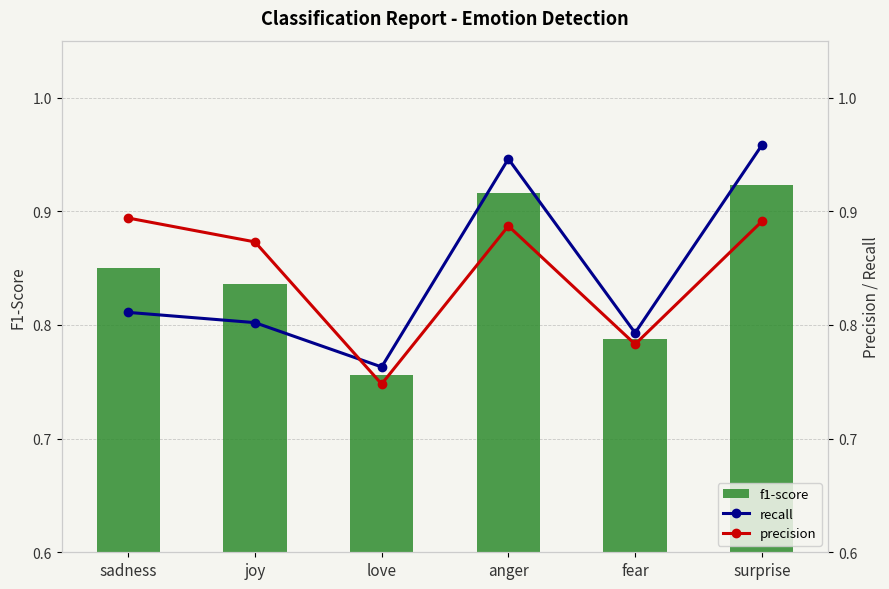

What is the total value across all series at fear?

2.4